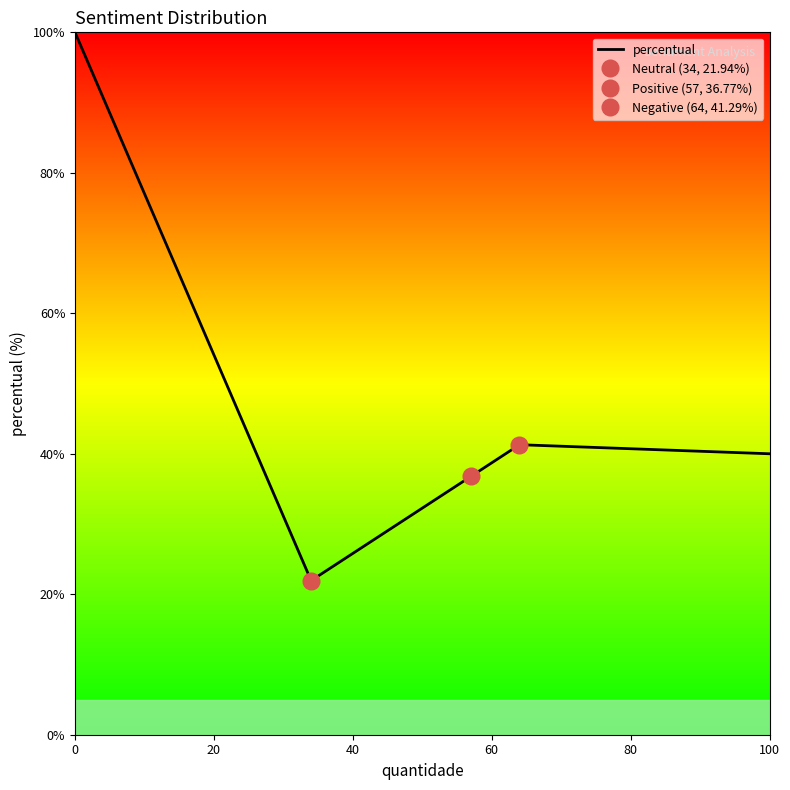

What is the maximum value for percentual?

100.0